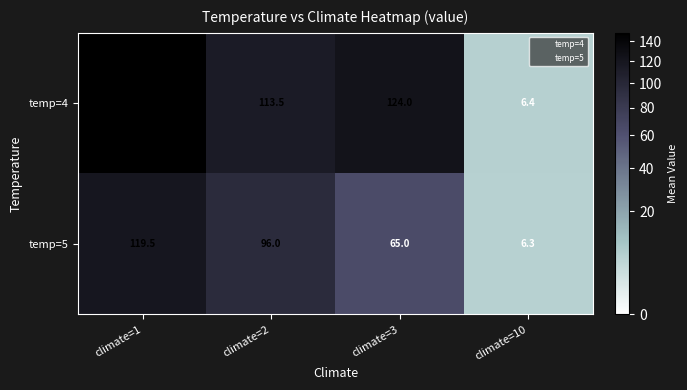

Which series has the largest total across all categories?

temp=4